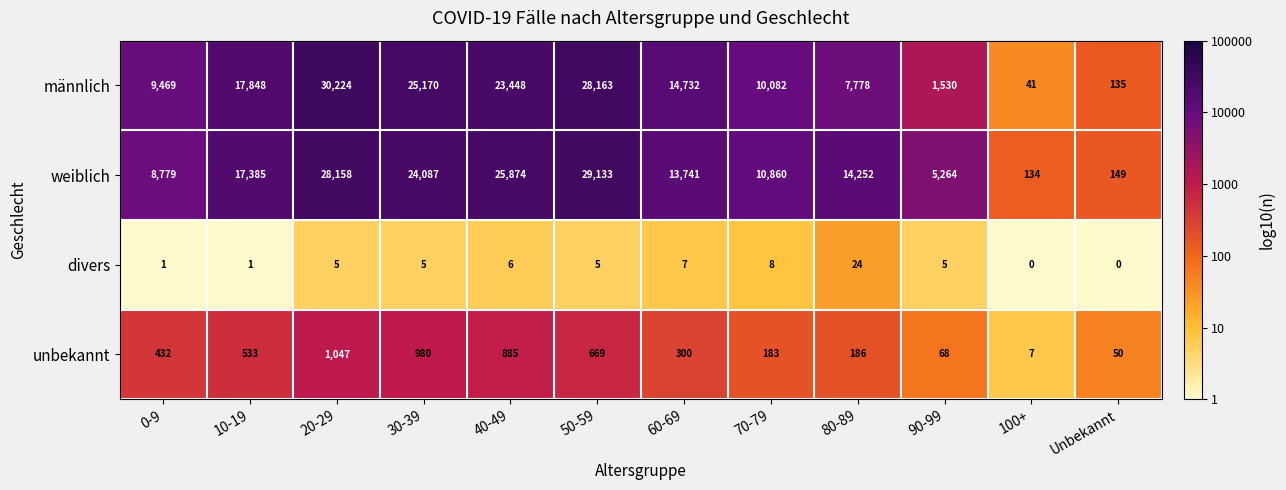

Which series has the largest total across all categories?

weiblich